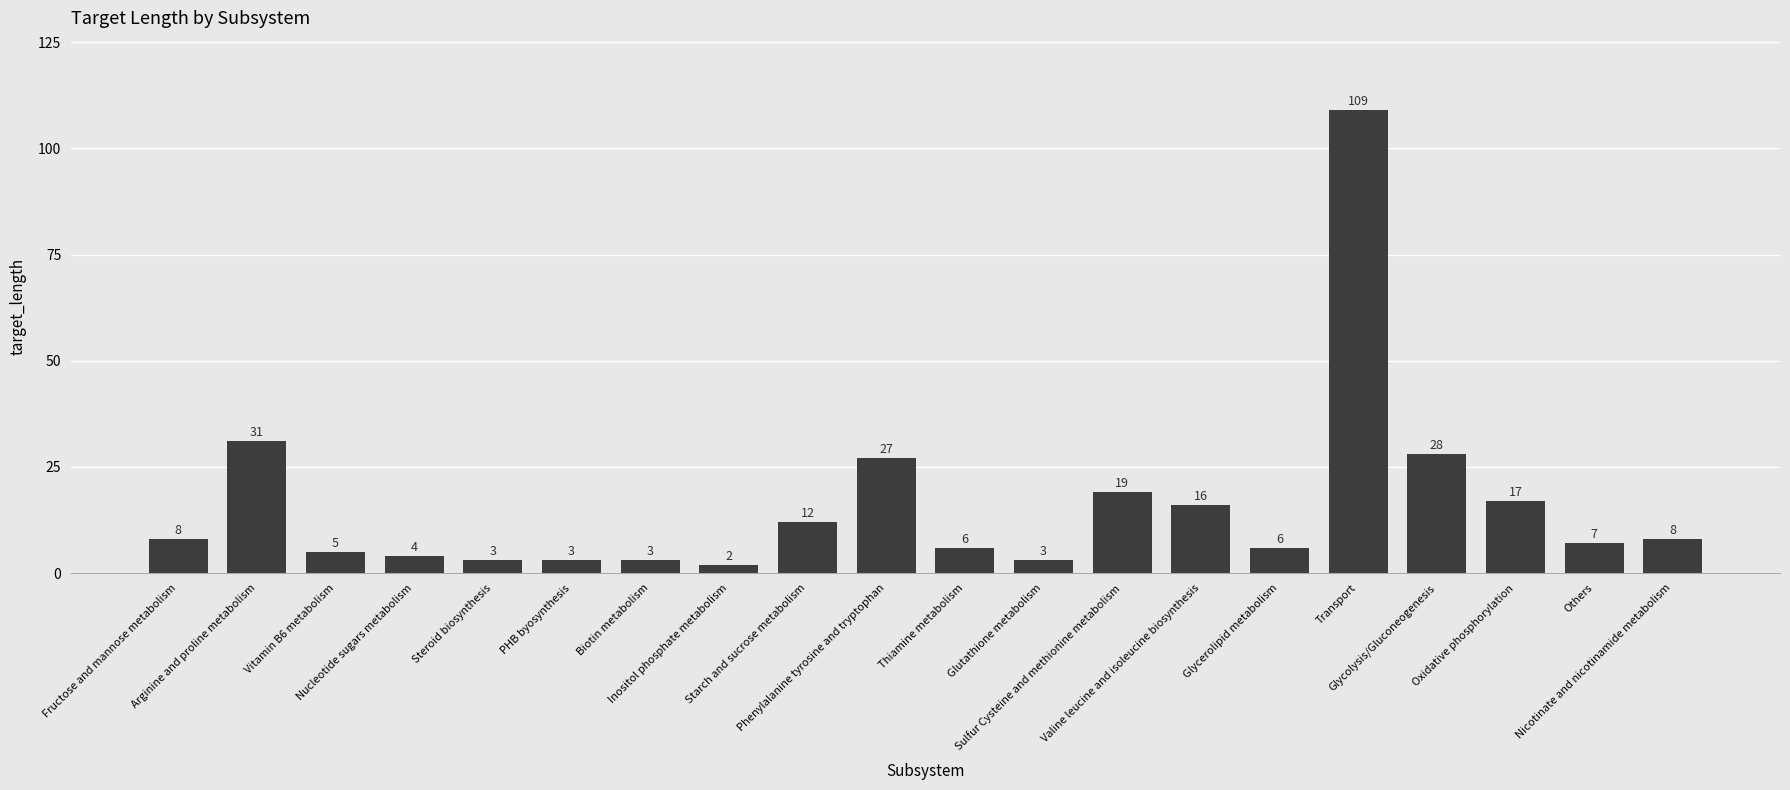

How many series are shown in this chart?

1